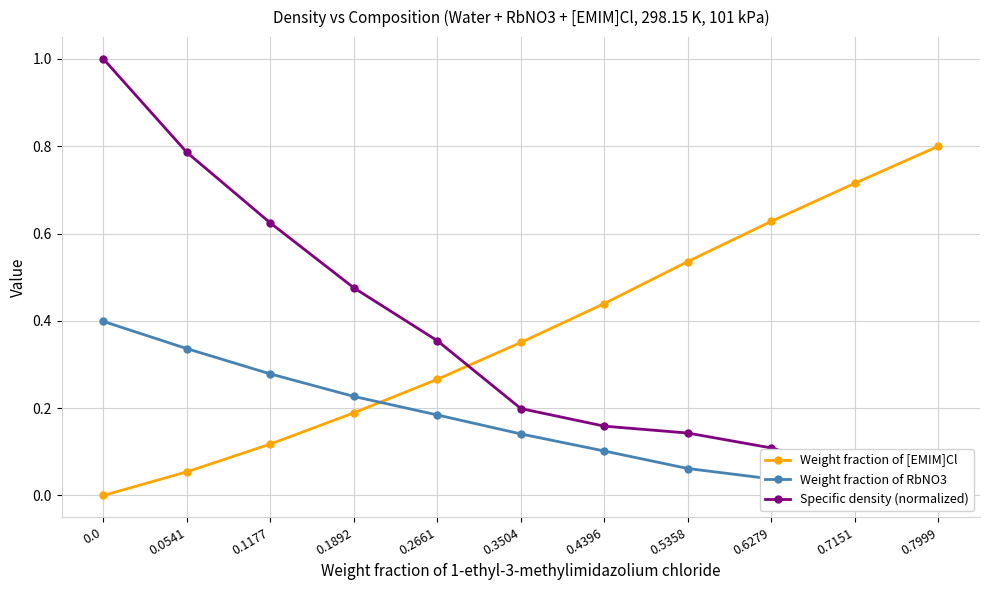

Which has a higher value, 0.2661 or 0.1892?

0.2661